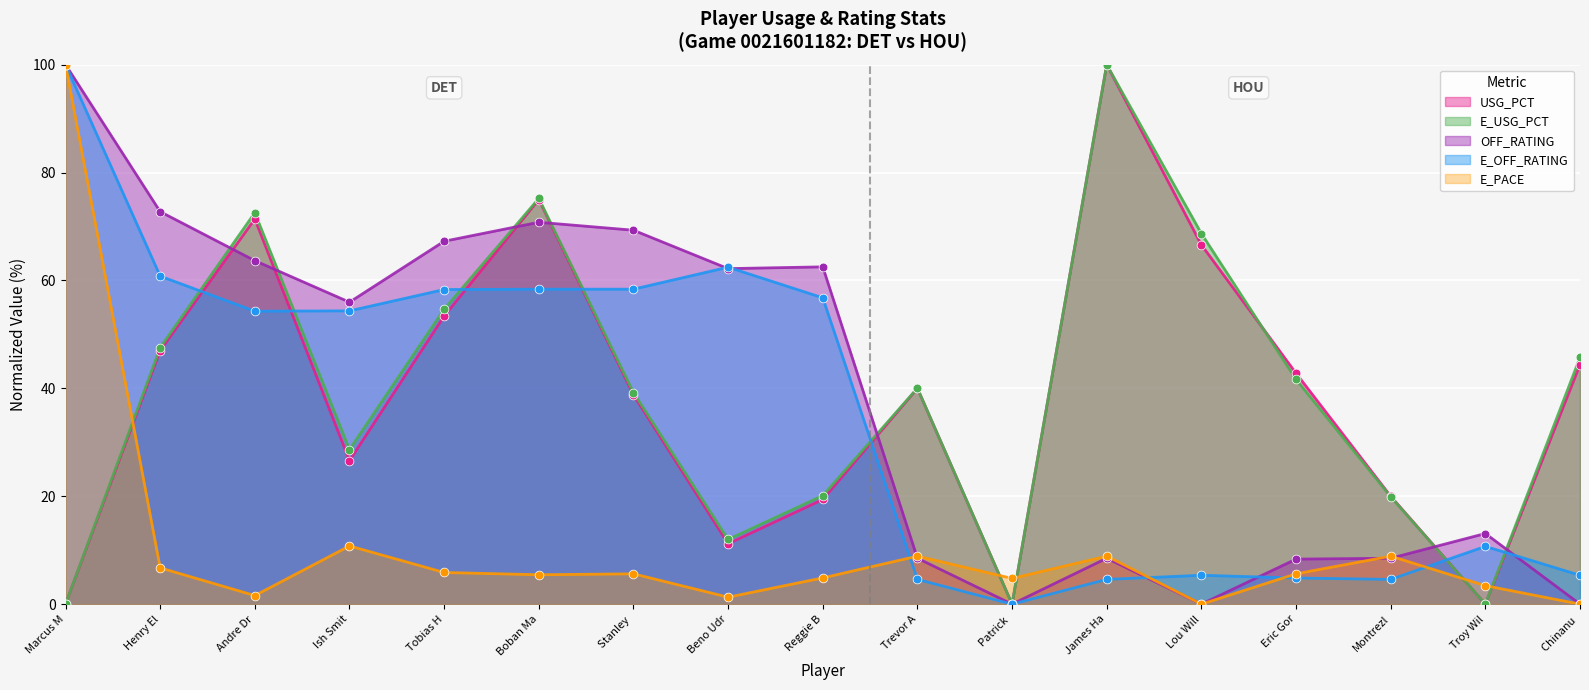

Which series contains the highest Y value?

USG_PCT